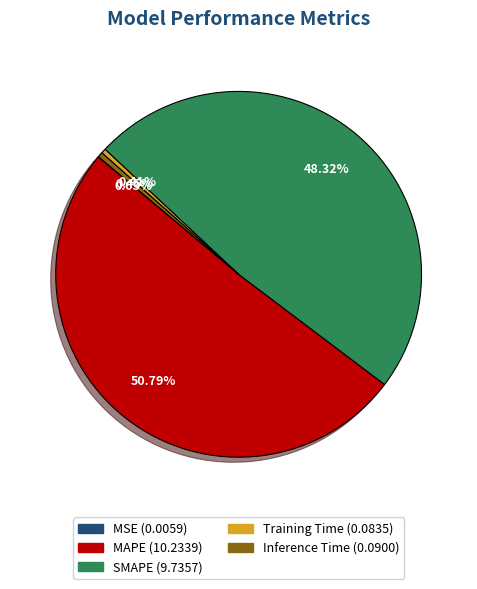

What is the largest slice in the pie chart?

MAPE